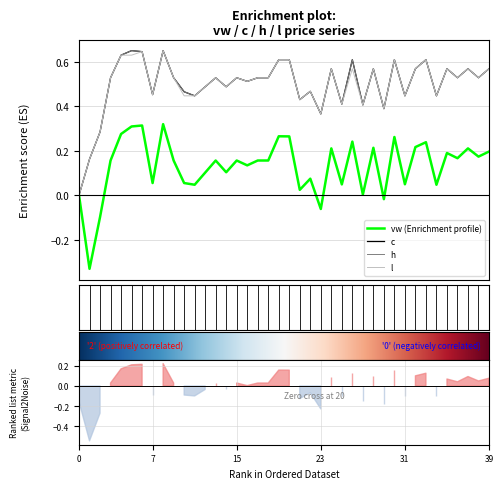

Count the number of data series in this chart.

4